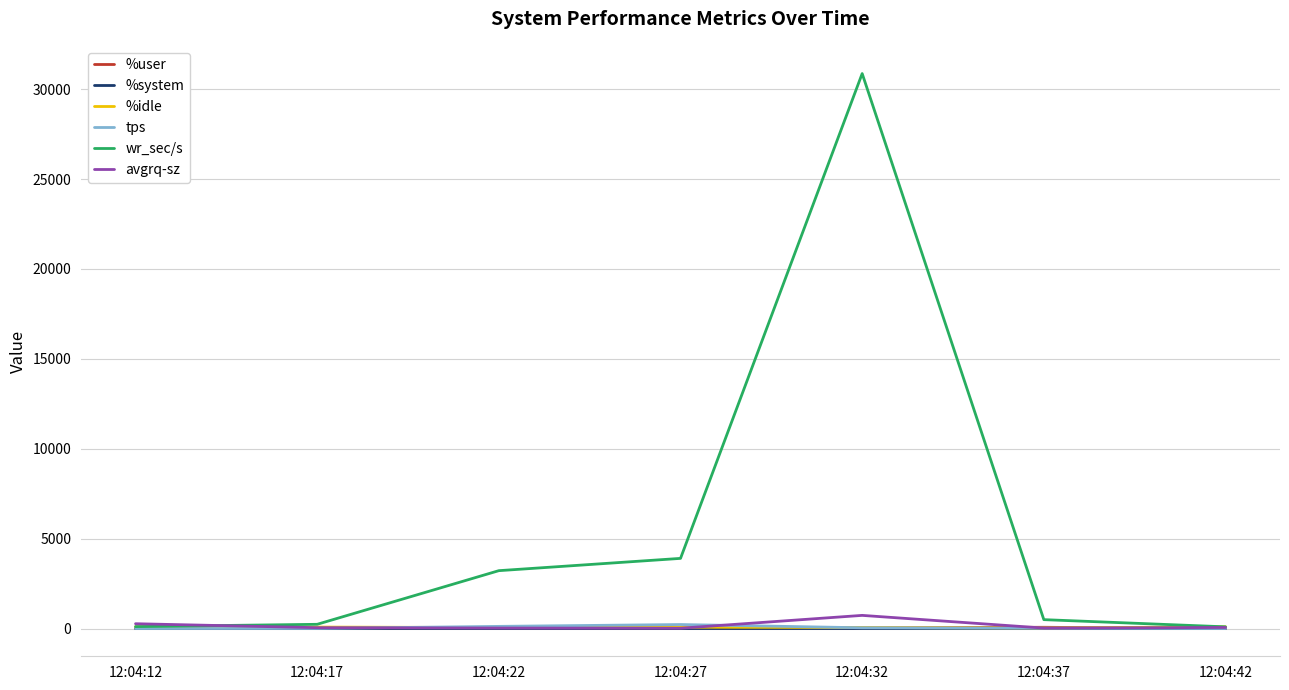

What is the sum of the %system values at 12:04:12 and 12:04:22?

1.7